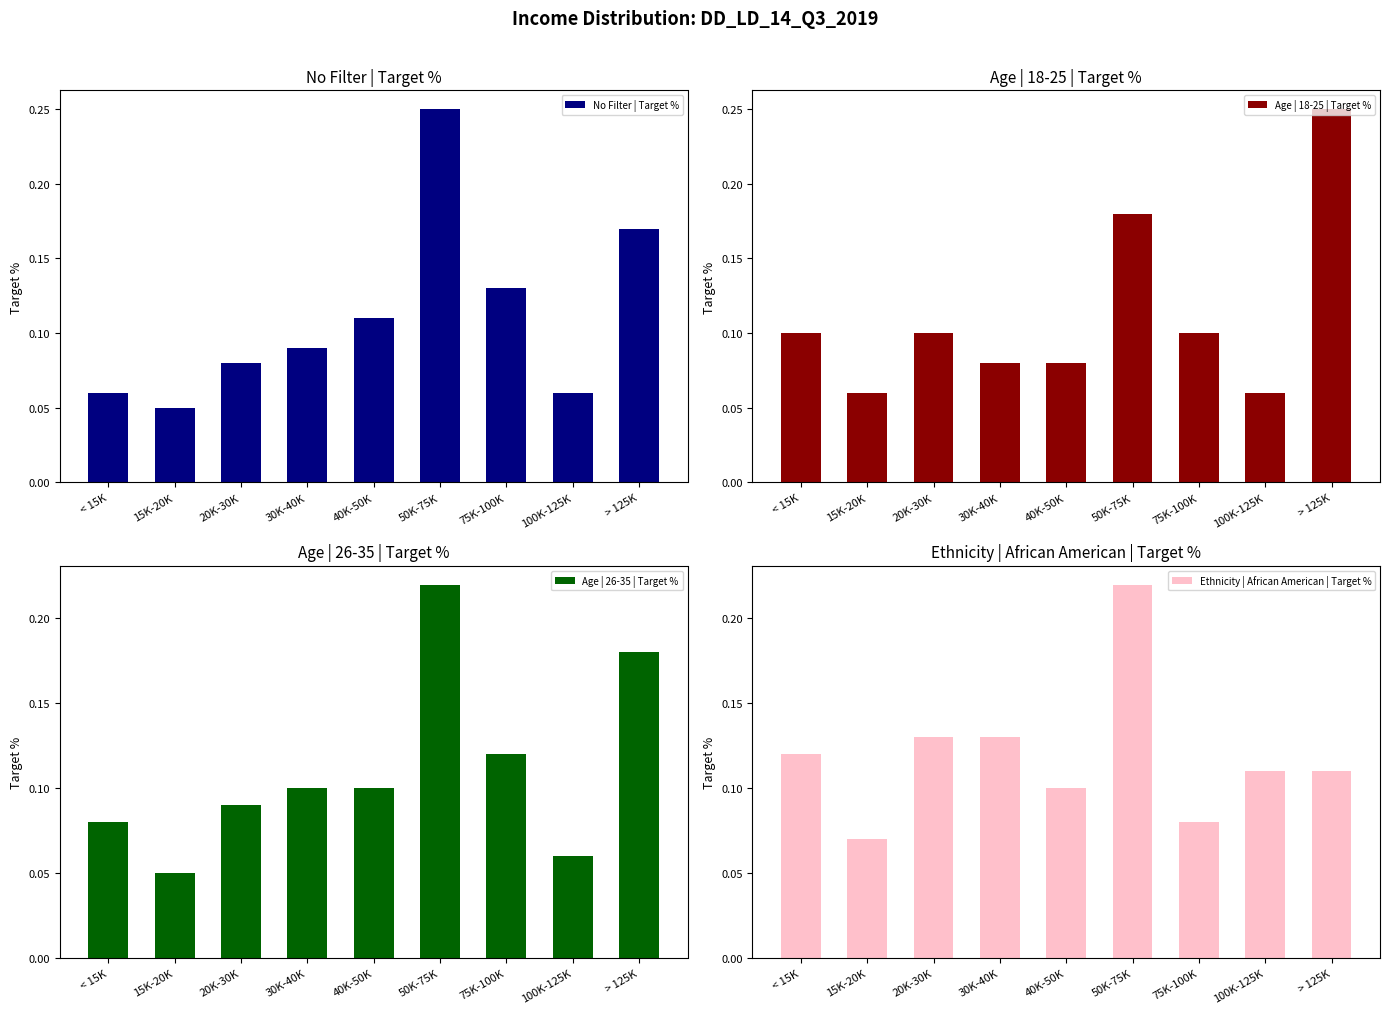

Is the value of Ethnicity | African American | Target % at > 125K greater than the value of No Filter | Target % at < 15K?

Yes